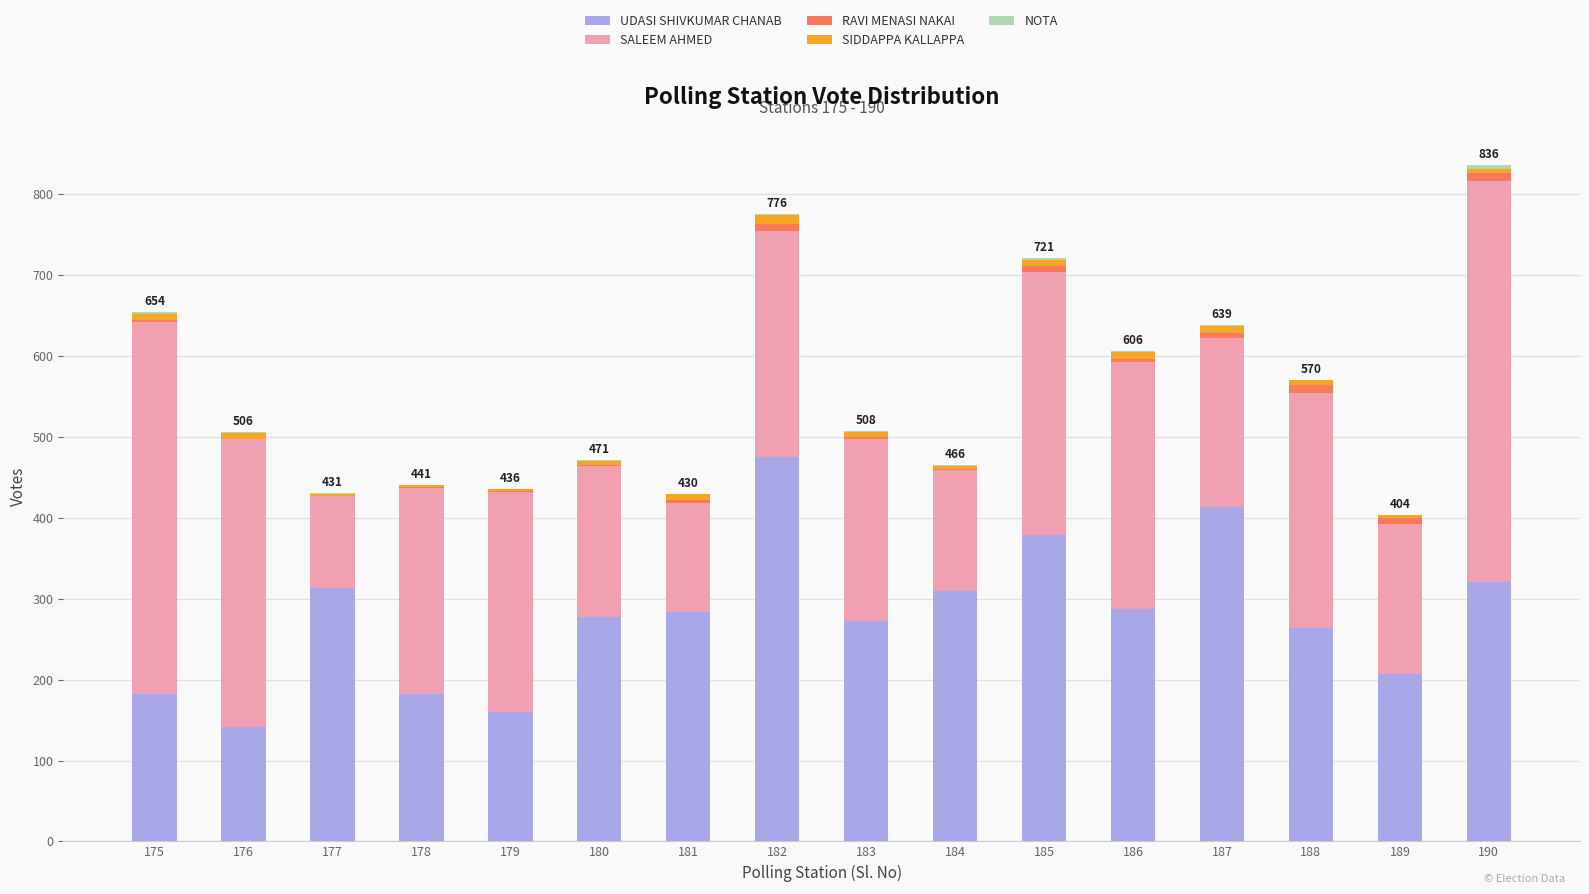

What is the sum of all UDASI SHIVKUMAR CHANAB values?

4470